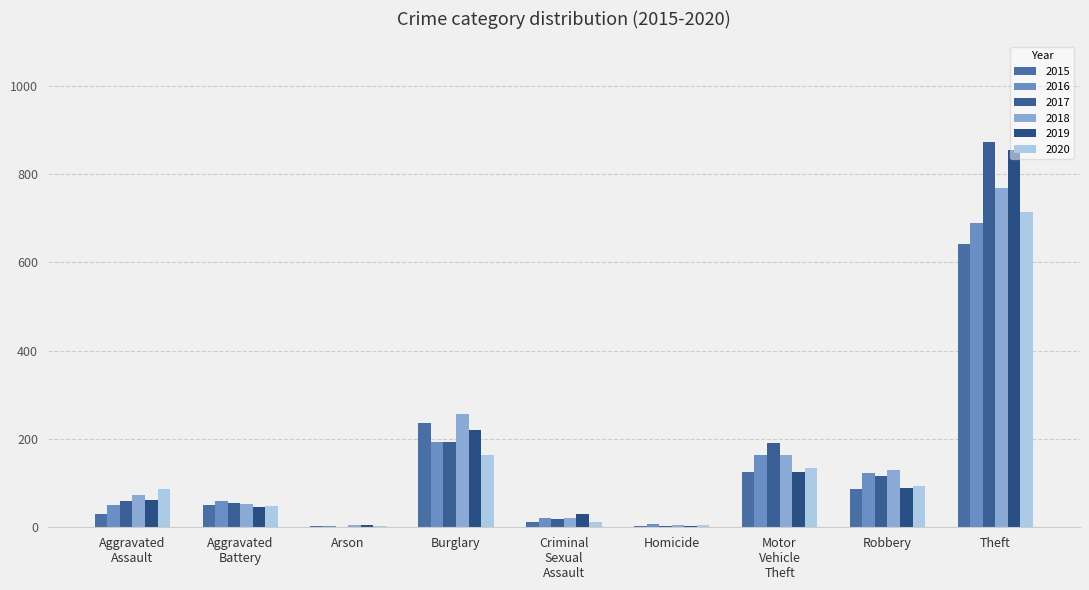

What is the maximum value for 2015?

641